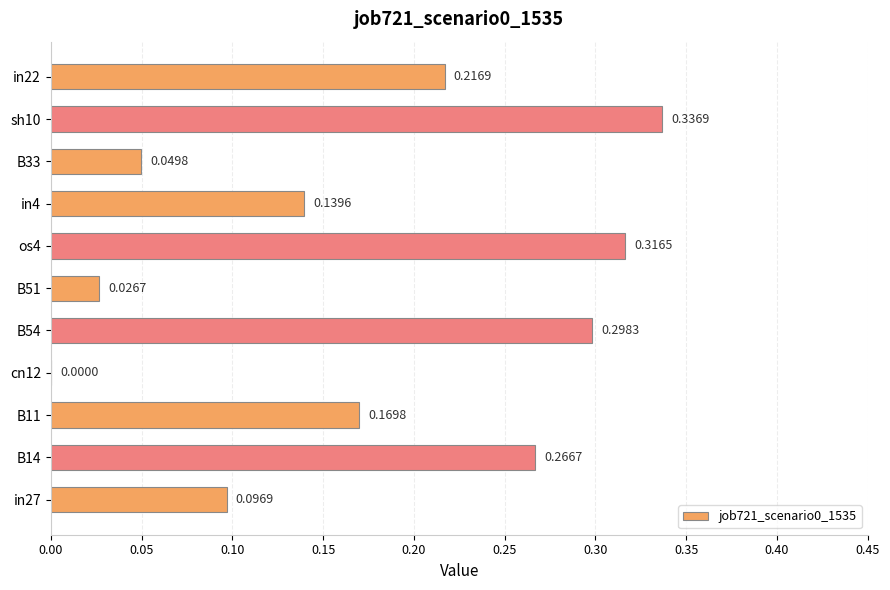

Which has a higher value, os4 or in27?

os4